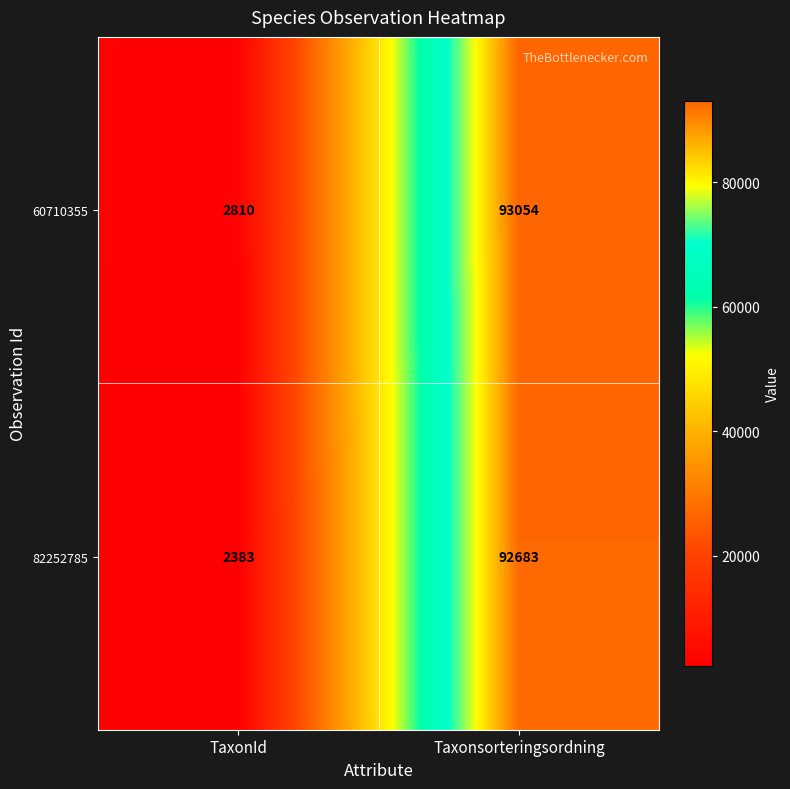

What is the spread (max minus min) of values at Taxonsorteringsordning?

371